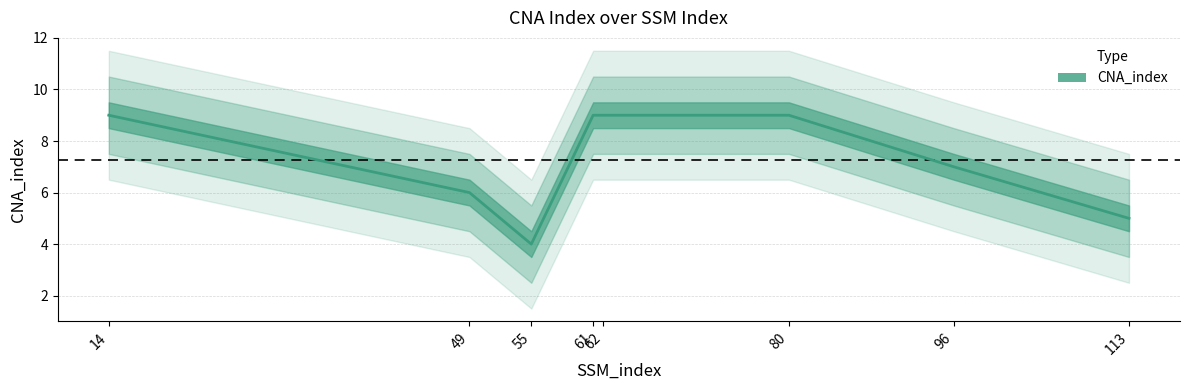

The value at 80 is 9. True or false?

True